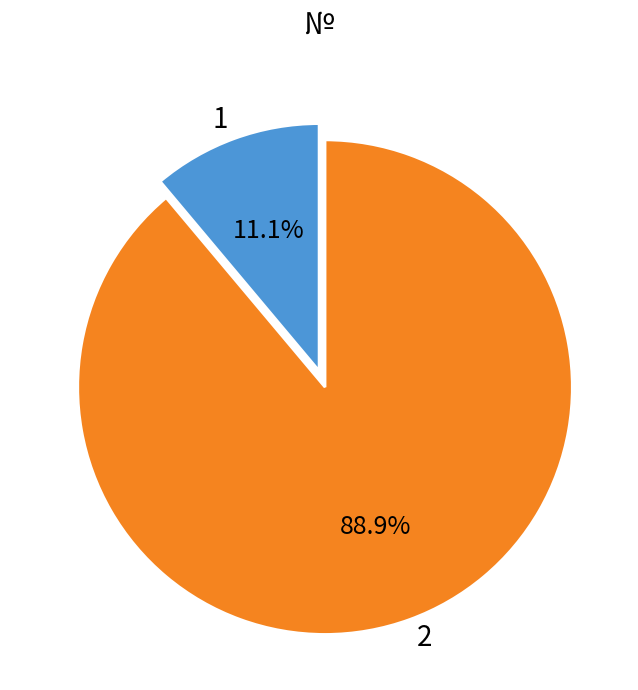

Is it true that 2 is 89% of the pie?

True